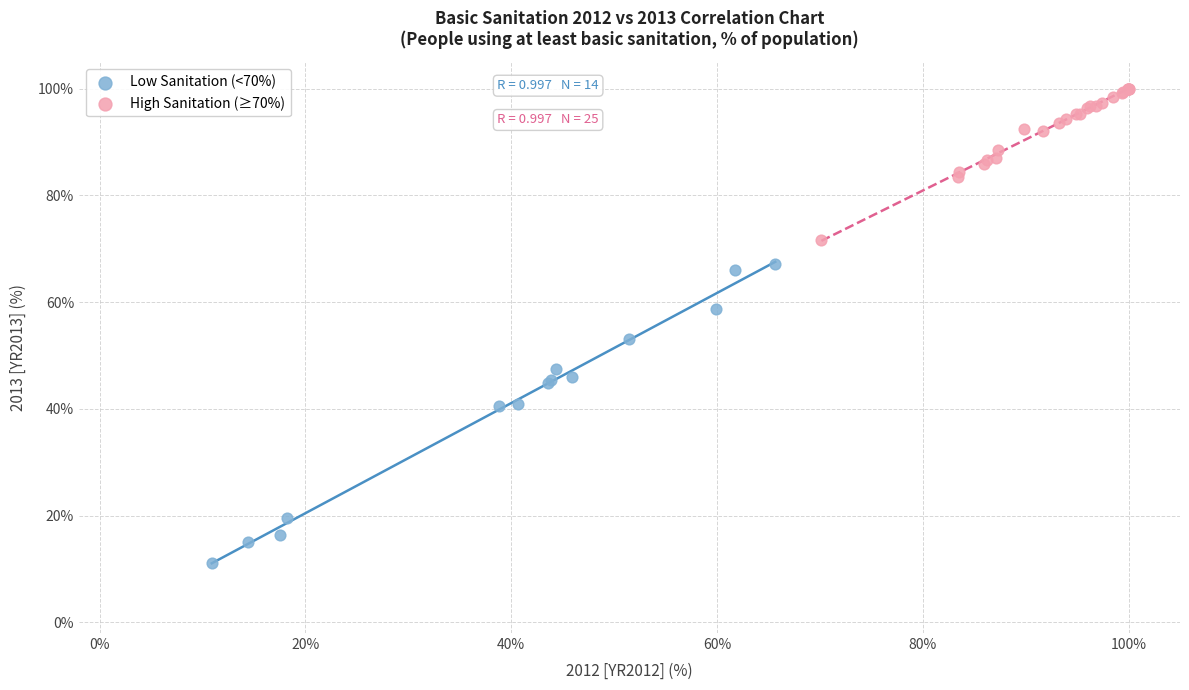

Which series contains the lowest Y value?

Low Sanitation (<70%)